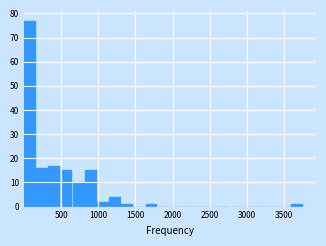

Read against the x-axis, roughly where is the centre of the tallest bar?

50